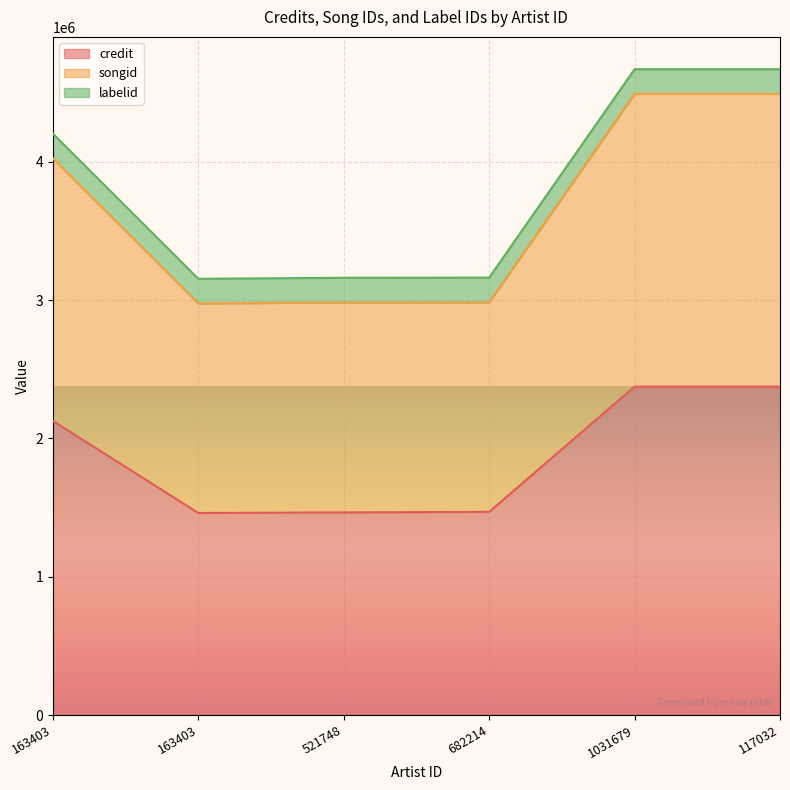

List the labels in order of credit value, smallest first.

163403, 521748, 682214, 163403, 1031679, 117032